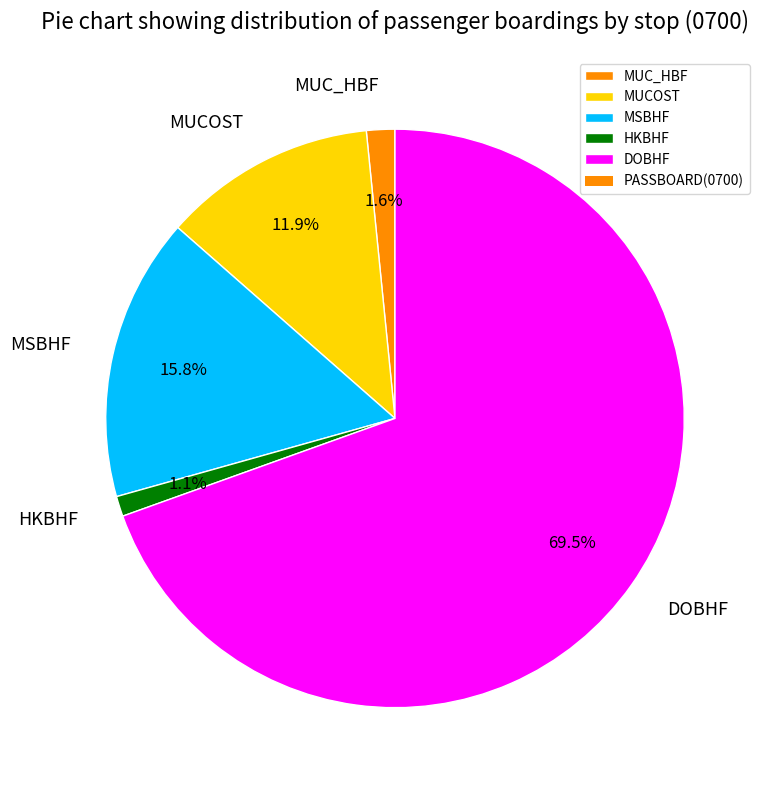

What is the largest slice in the pie chart?

DOBHF